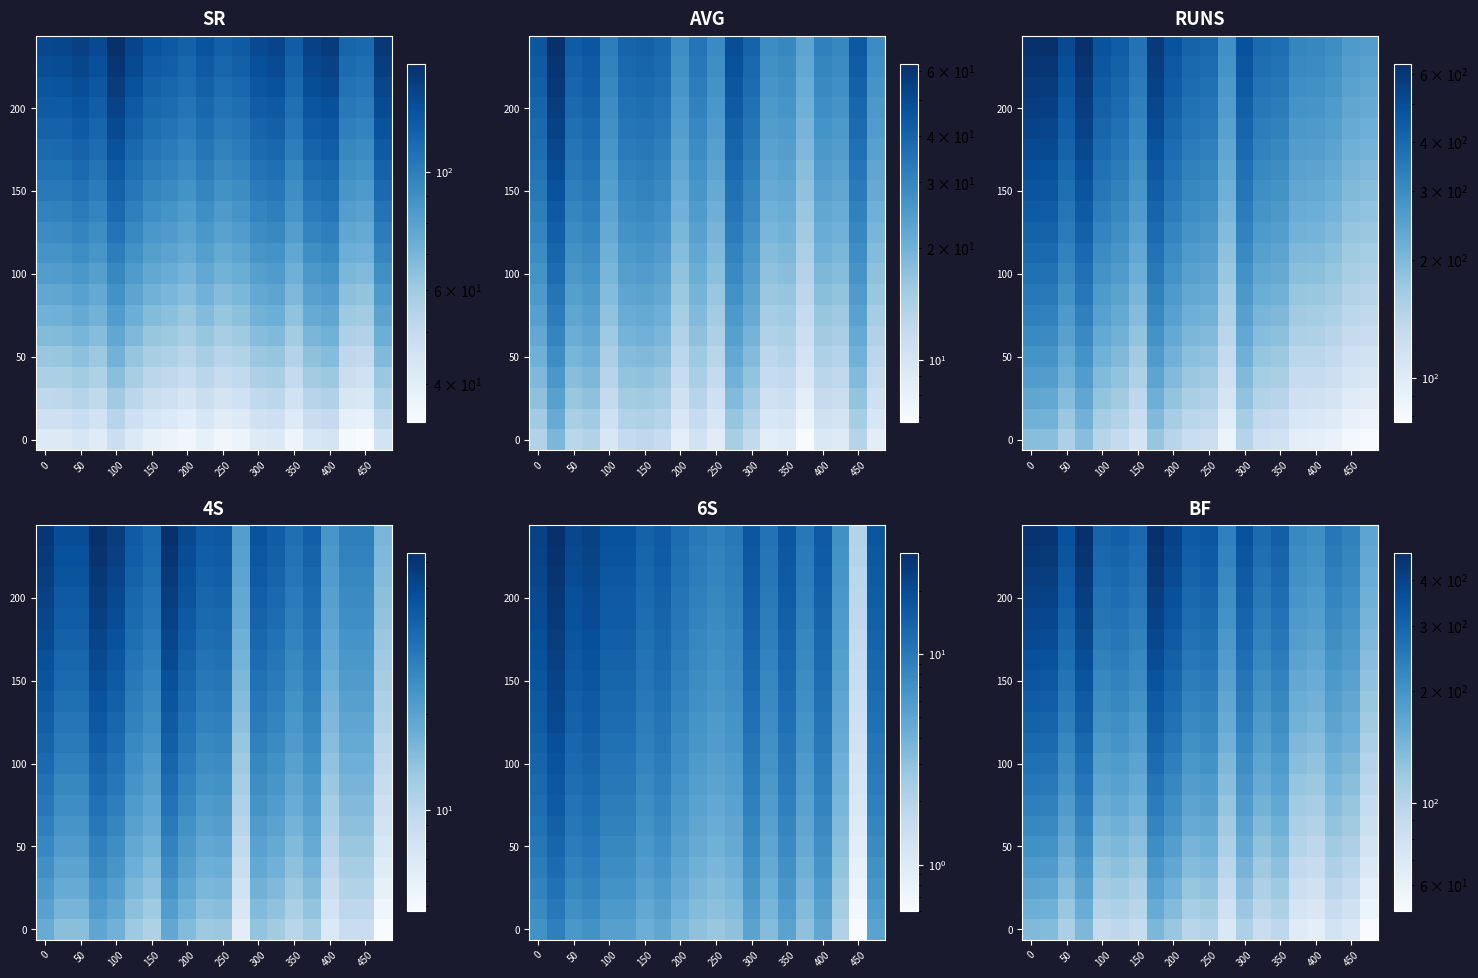

The value of 100 at 100 is 299.0. True or false?

False